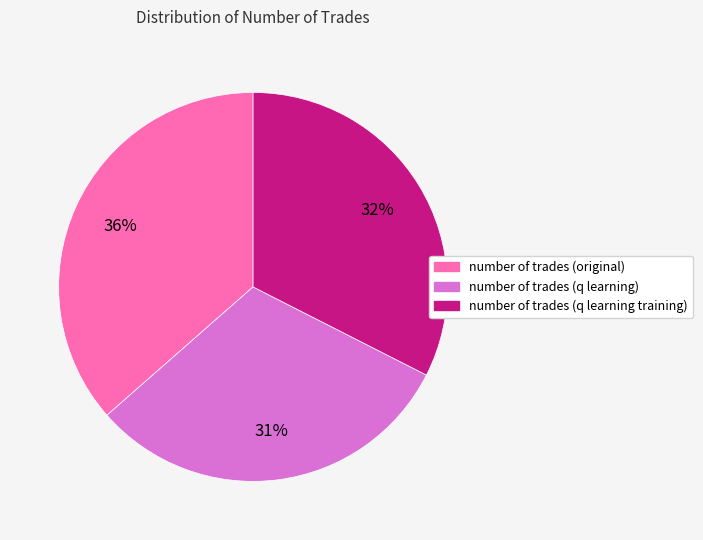

Count the number of slices in the pie.

3